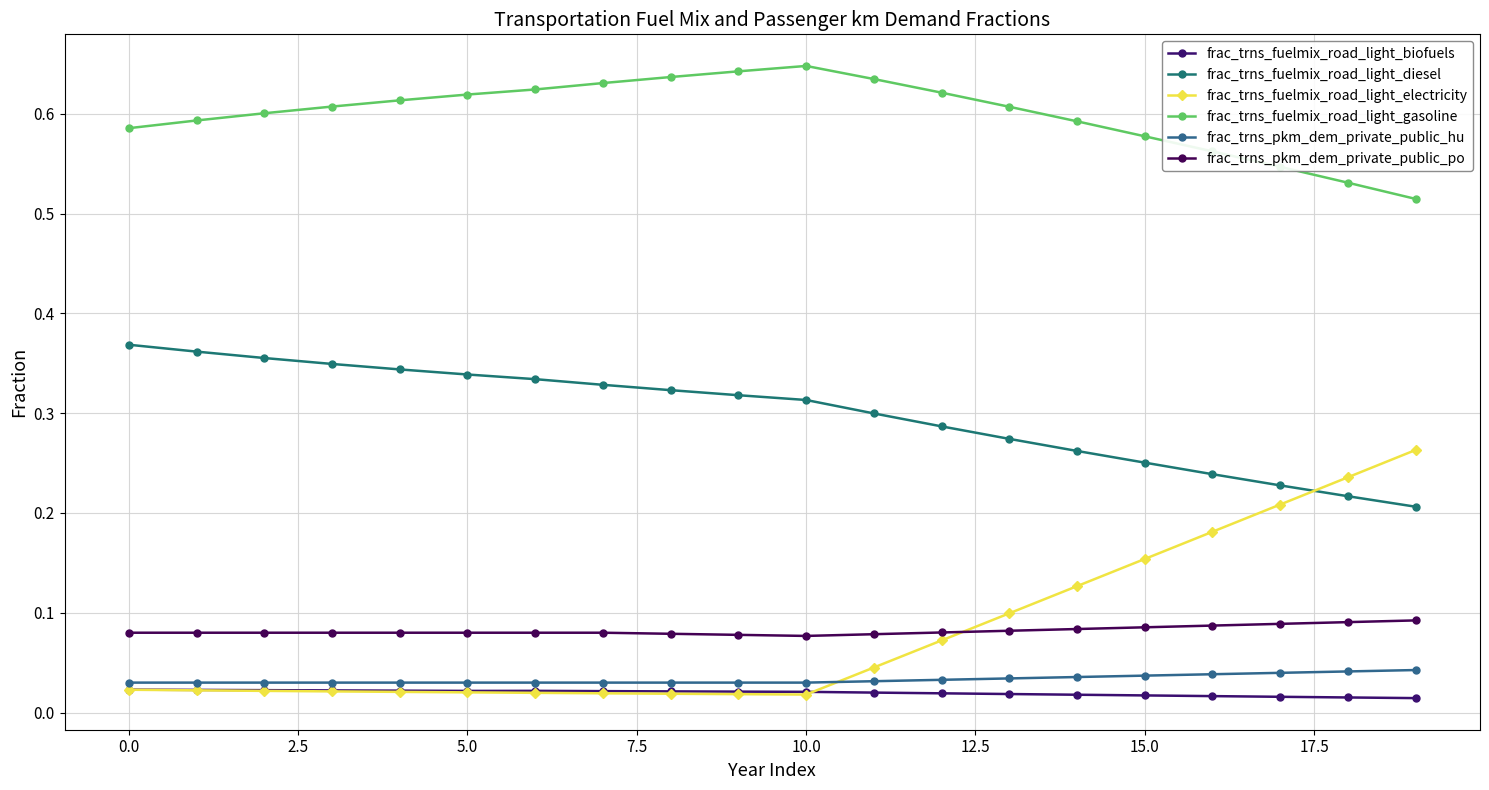

Is this an area chart (filled region under the line)?

No